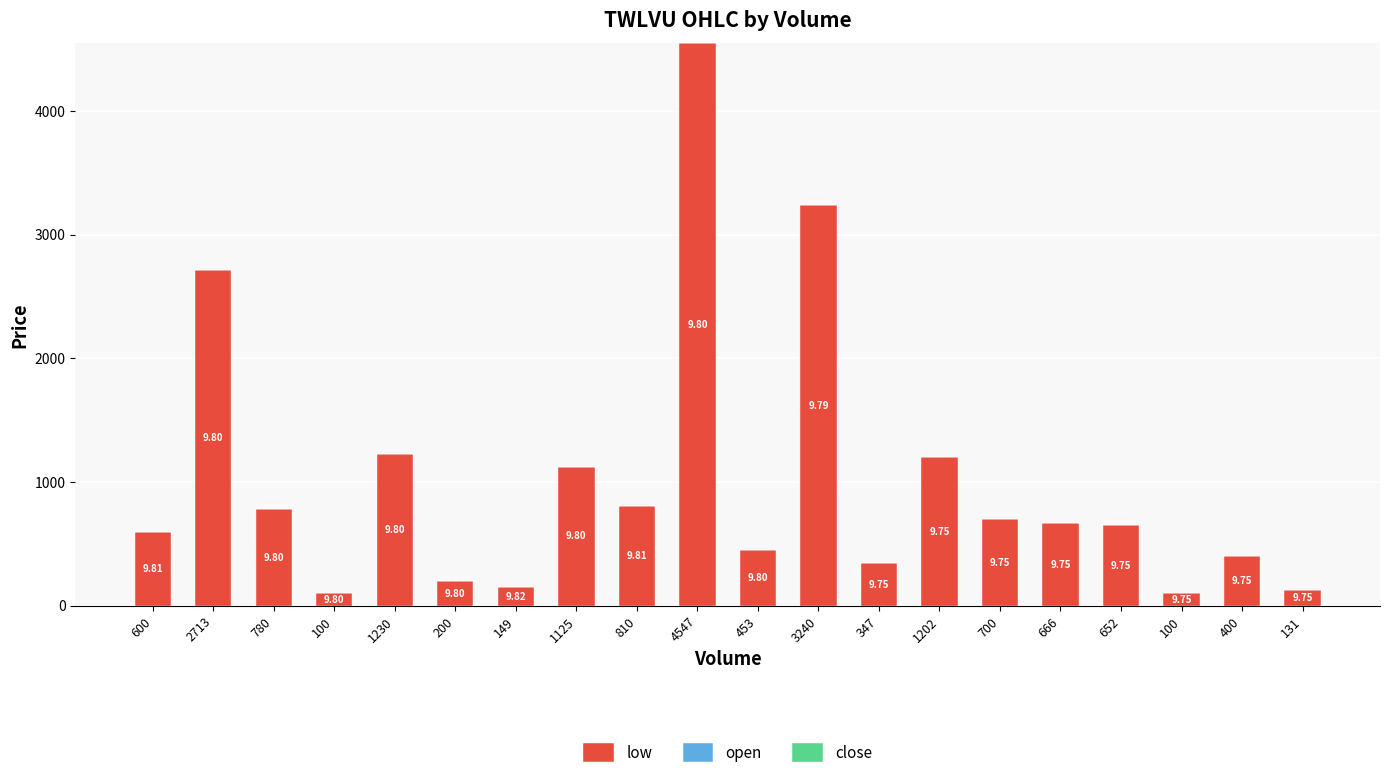

What is the label of the 20th bar from the right?

600